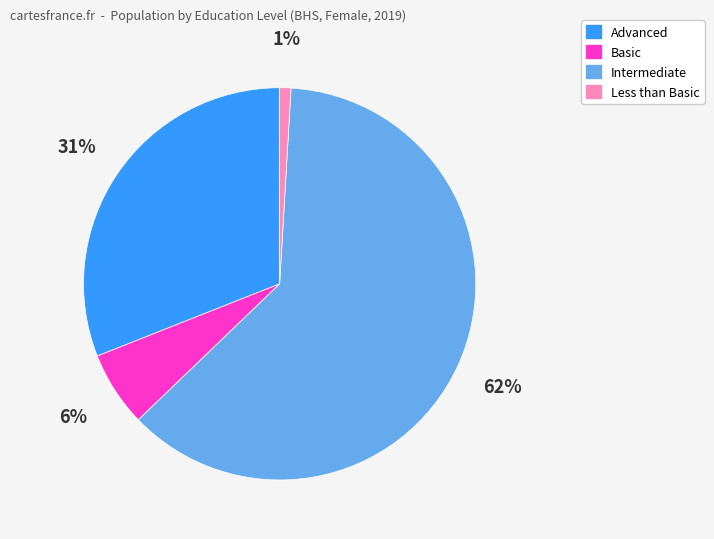

To the nearest percent, what is the average slice percentage?

25%